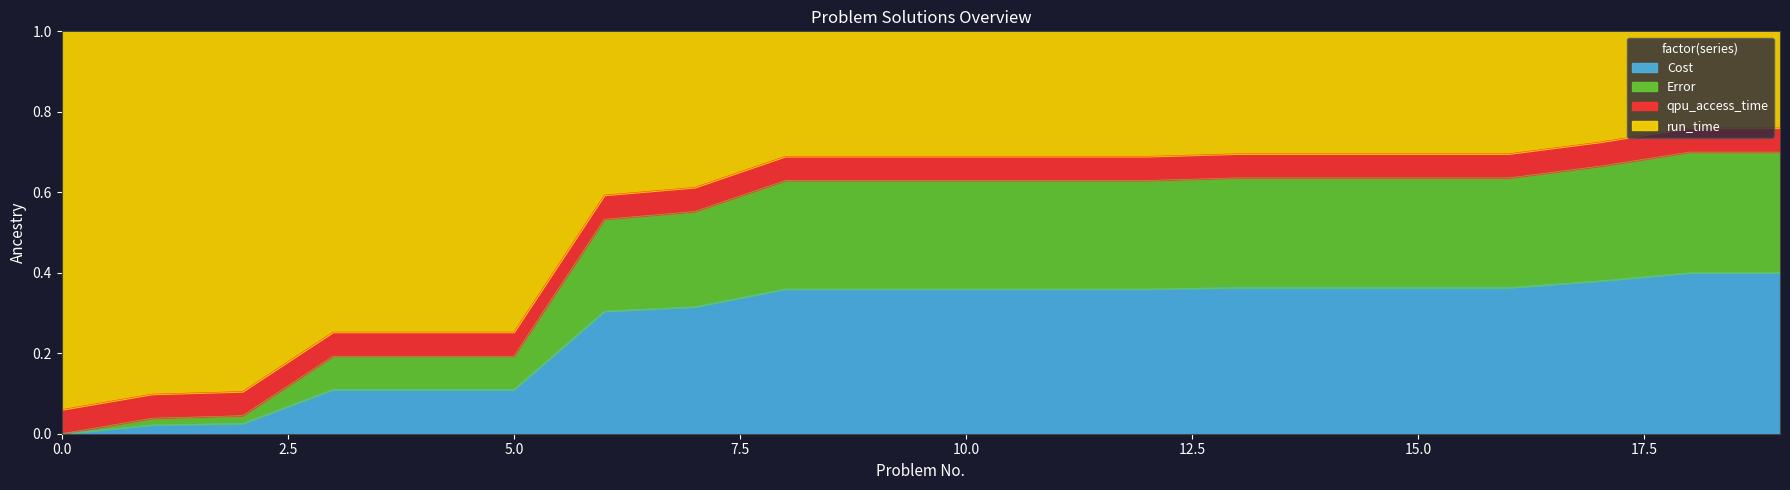

What is the difference between the highest and lowest values at 10?

0.3